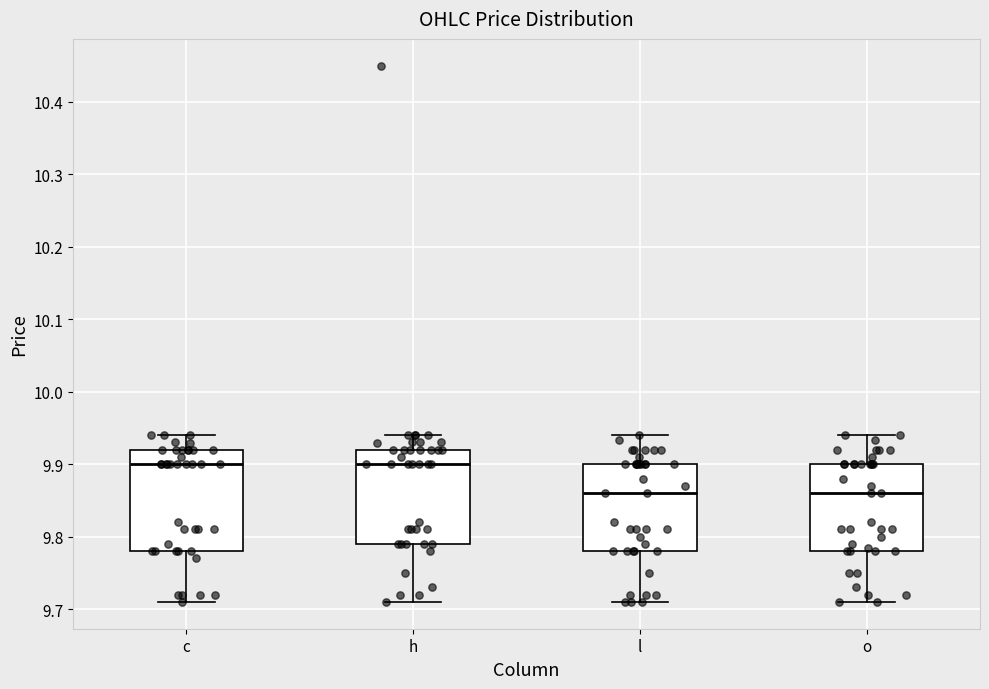

Where is the lower edge of the box for o on the y-axis? The values are not printed on the chart, so give them approximately, as read against the axis.

9.78